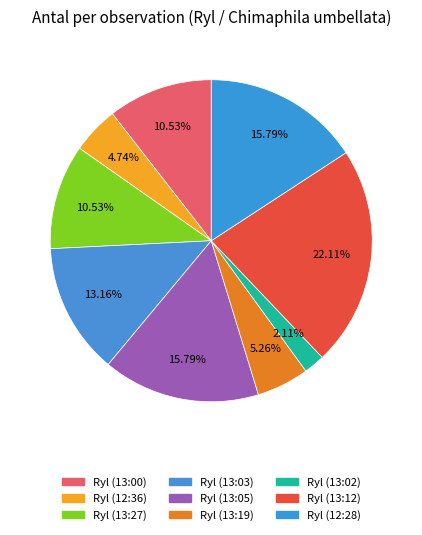

Rank the categories by value from lowest to highest.

Ryl (13:02), Ryl (12:36), Ryl (13:19), Ryl (13:00), Ryl (13:27), Ryl (13:03), Ryl (13:05), Ryl (12:28), Ryl (13:12)